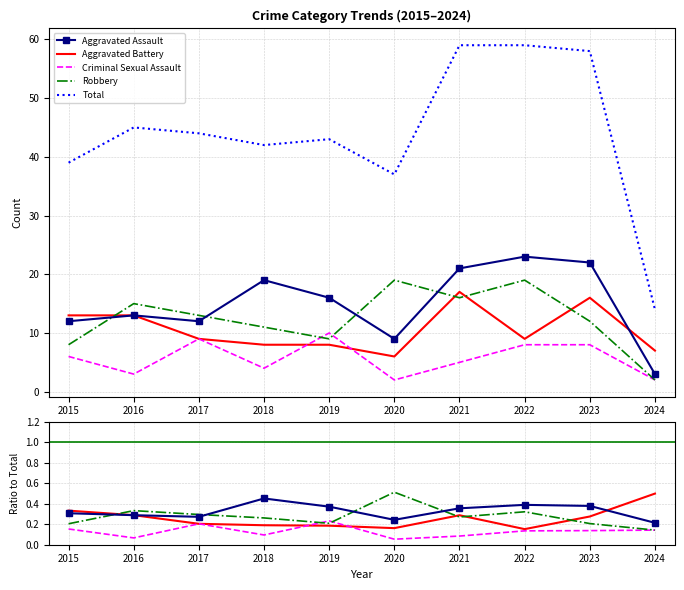

Reading left to right, what are all the values shown in this chart?

Aggravated Assault: 2015=0.3	2016=0.3	2017=0.3	2018=0.5	2019=0.4	2020=0.2	2021=0.4	2022=0.4	2023=0.4	2024=0.2
Aggravated Battery: 2015=0.3	2016=0.3	2017=0.2	2018=0.2	2019=0.2	2020=0.2	2021=0.3	2022=0.2	2023=0.3	2024=0.5
Criminal Sexual Assault: 2015=0.2	2016=0.1	2017=0.2	2018=0.1	2019=0.2	2020=0.1	2021=0.1	2022=0.1	2023=0.1	2024=0.1
Robbery: 2015=0.2	2016=0.3	2017=0.3	2018=0.3	2019=0.2	2020=0.5	2021=0.3	2022=0.3	2023=0.2	2024=0.1
Total: 2015=39.0	2016=45.0	2017=44.0	2018=42.0	2019=43.0	2020=37.0	2021=59.0	2022=59.0	2023=58.0	2024=14.0